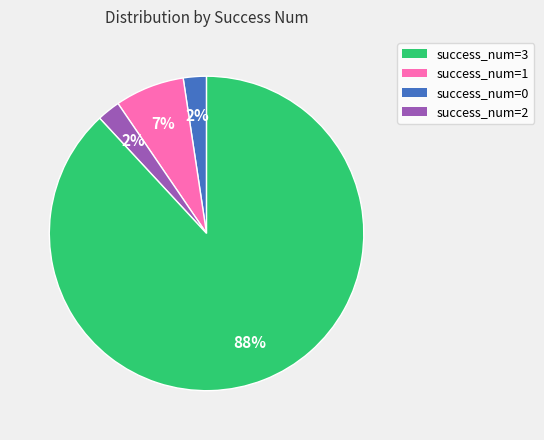

Is there a majority slice in this chart?

Yes